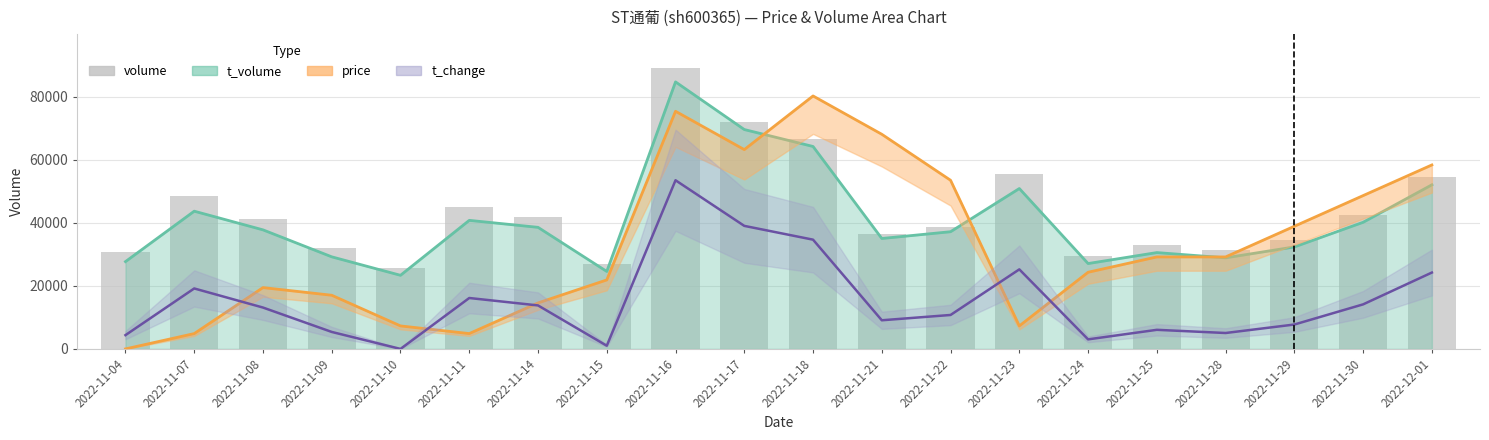

What is the difference between the highest and lowest values at 2022-11-15?

25821.4